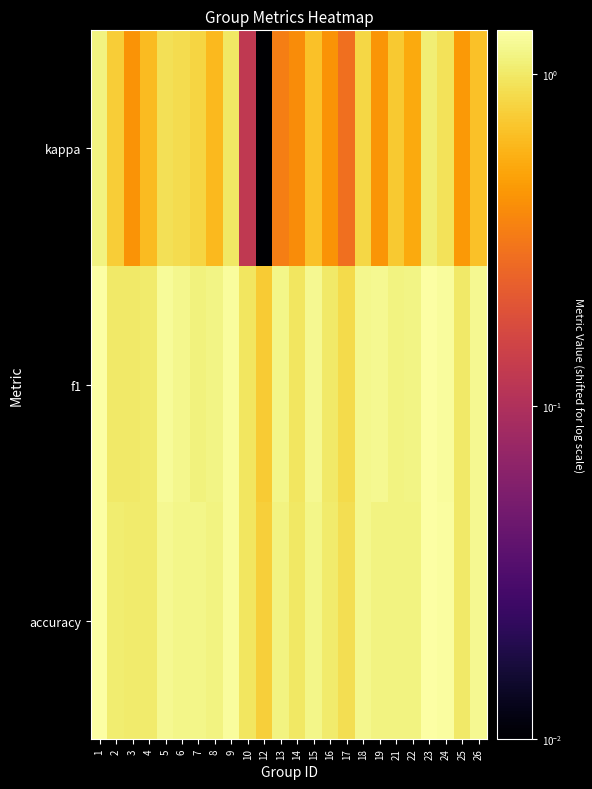

List the series in order of their peak value, lowest first.

kappa, f1, accuracy